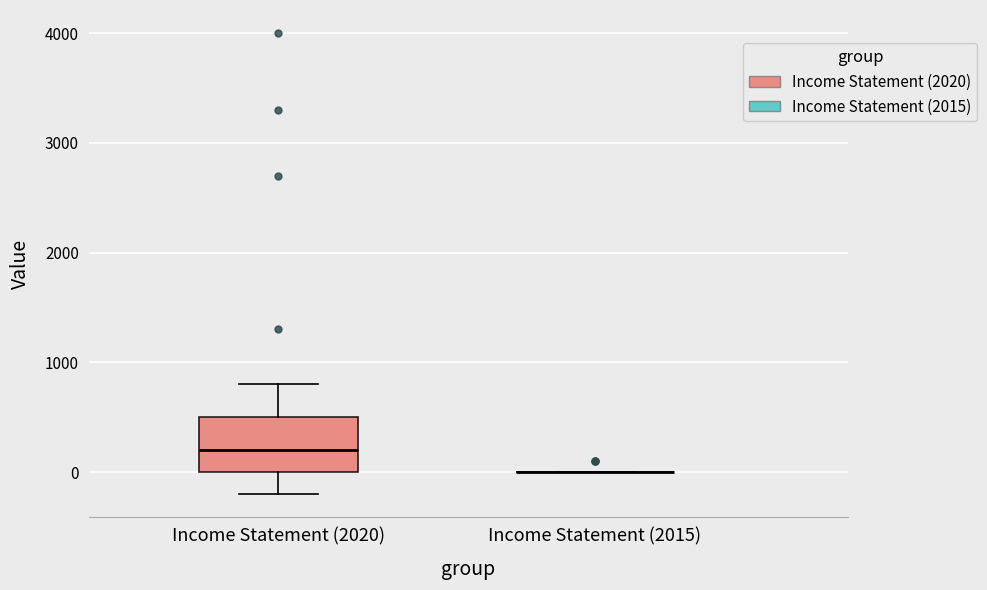

Reading left to right, read every box against the y-axis: the position of its median line, the range the box covers, and the ends of its whiskers. The values are not printed on the chart, so give them approximately, as read against the axis.

Income Statement (2020): median 200, box 0 to 500, whiskers -200 to 800
Income Statement (2015): box collapsed to a line at 0, whiskers 0 to 0